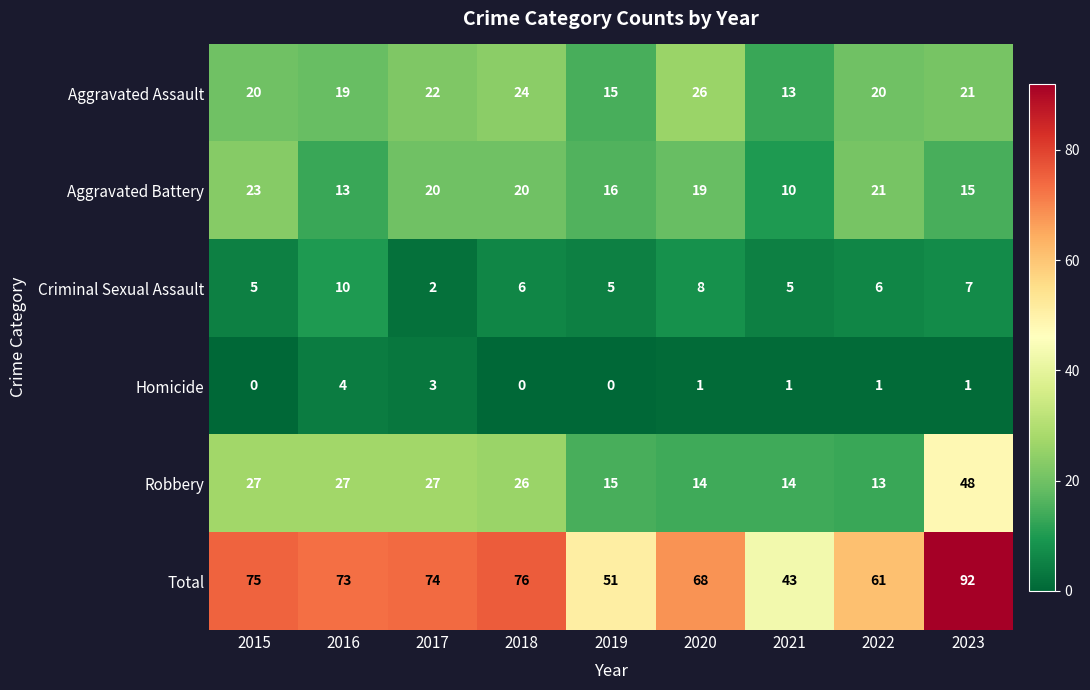

What is the sum of all Aggravated Battery values?

157